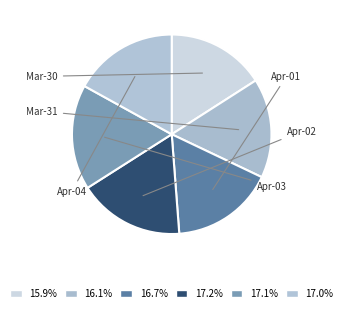

How many segments does this pie chart have?

6